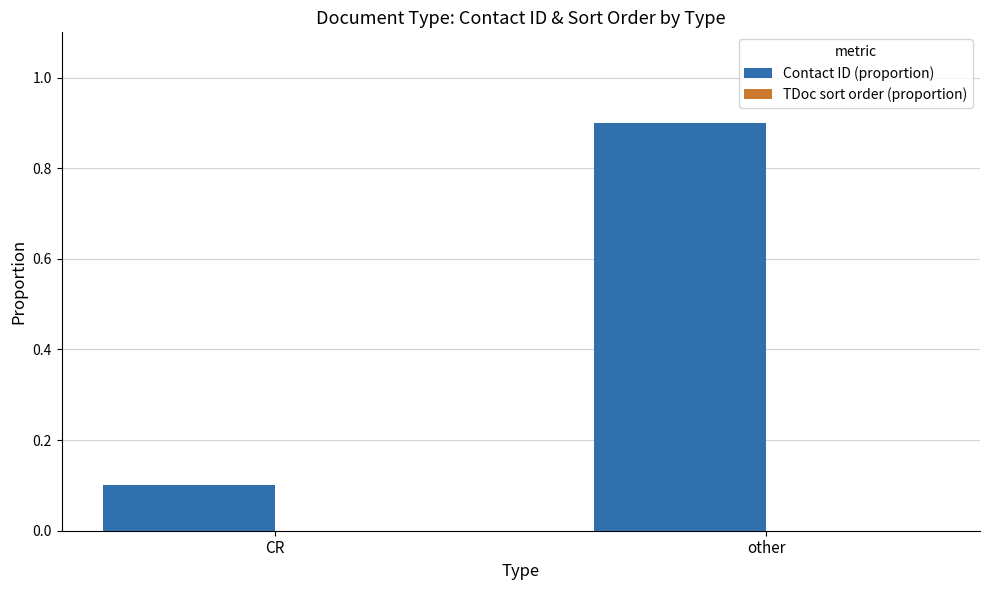

List the labels in order of value, smallest first.

CR, other